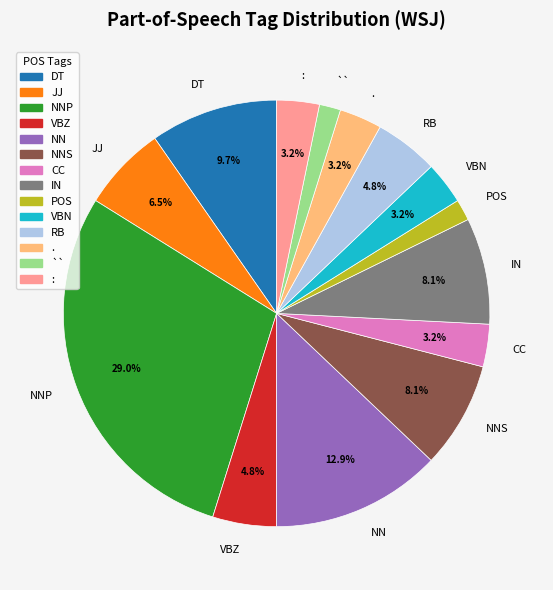

Which slice is the largest?

NNP